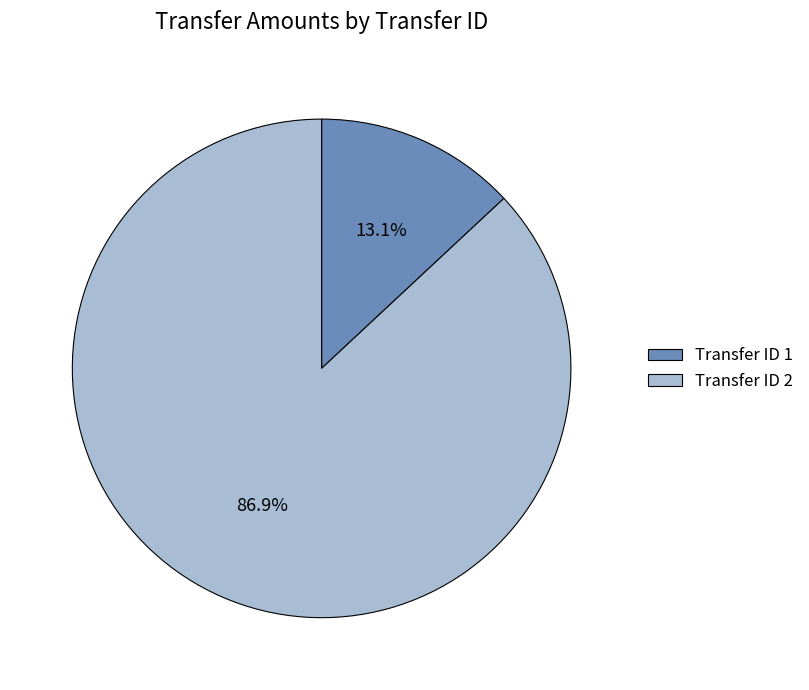

Count the number of slices in the pie.

2